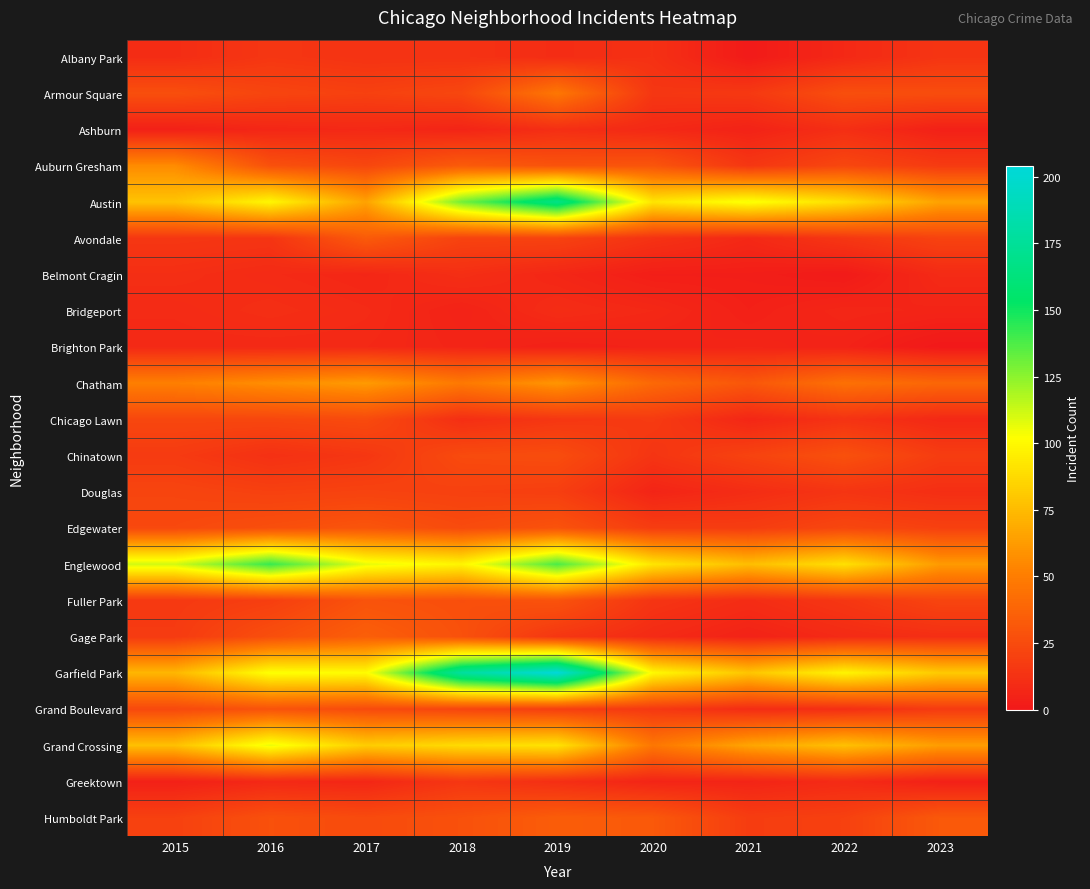

At how many categories does at least one series exceed 89?

8